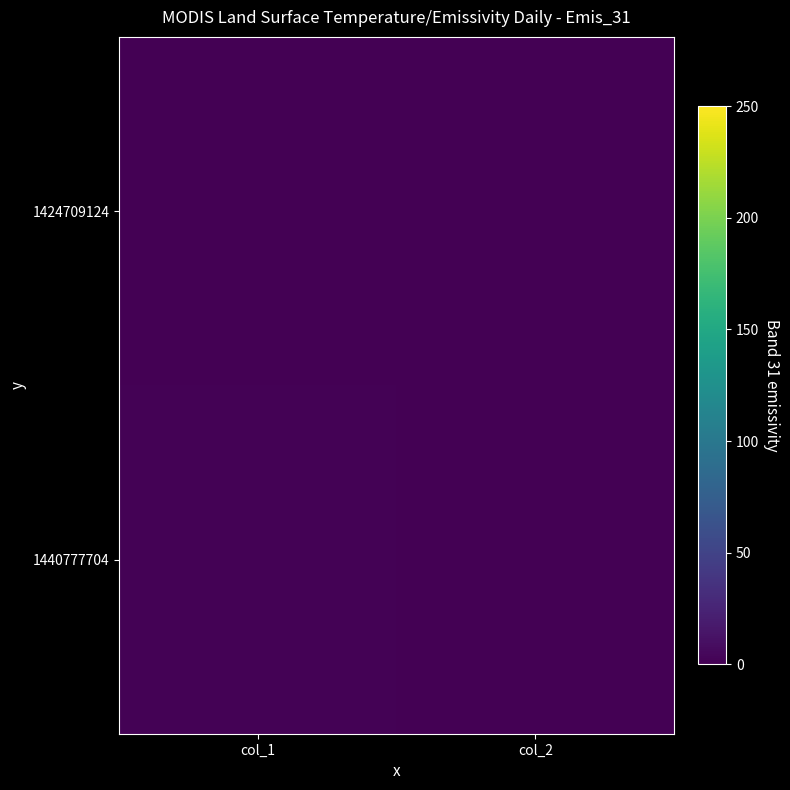

Reading left to right, what are all the values shown in this chart?

1424709124: col_1=0	col_2=0
1440777704: col_1=1	col_2=0